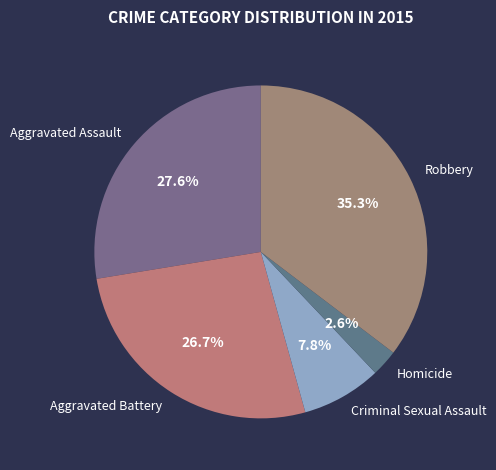

Which slice is the largest?

Robbery